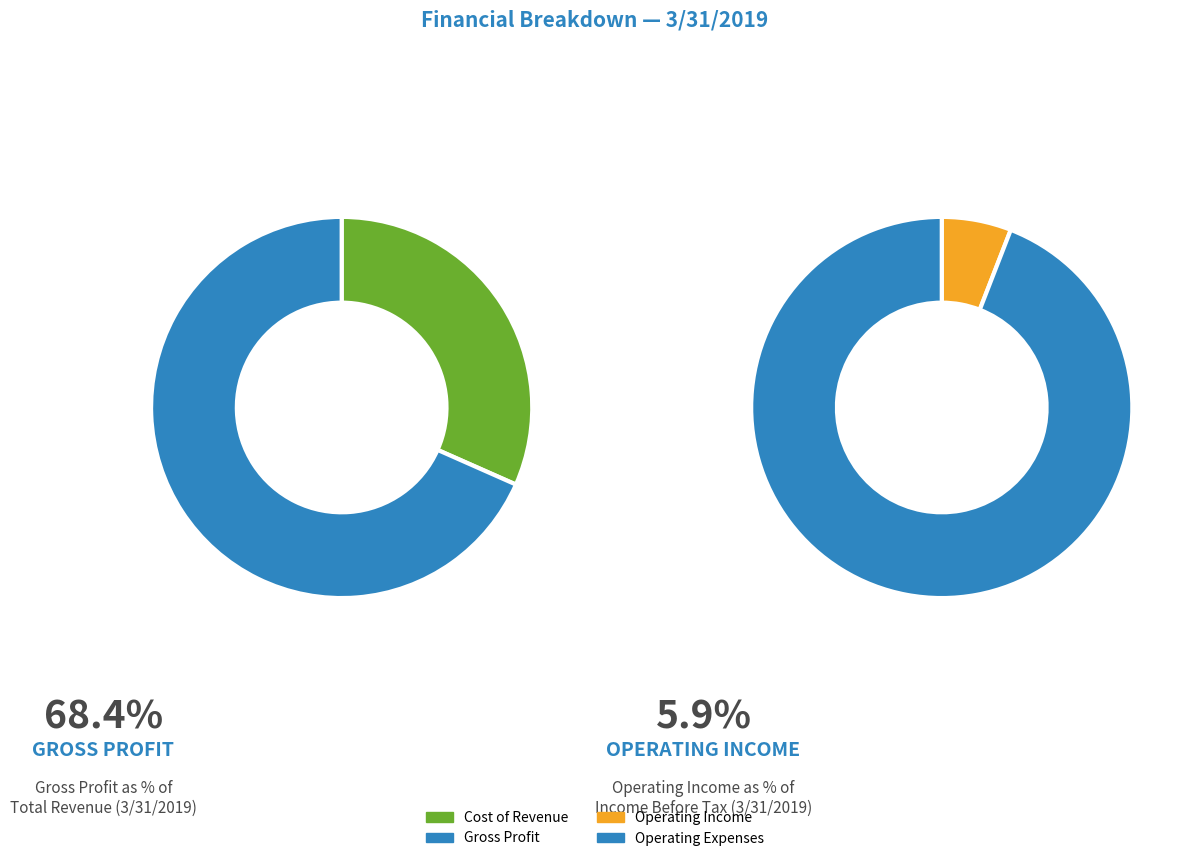

Which category accounts for the majority?

Gross Profit